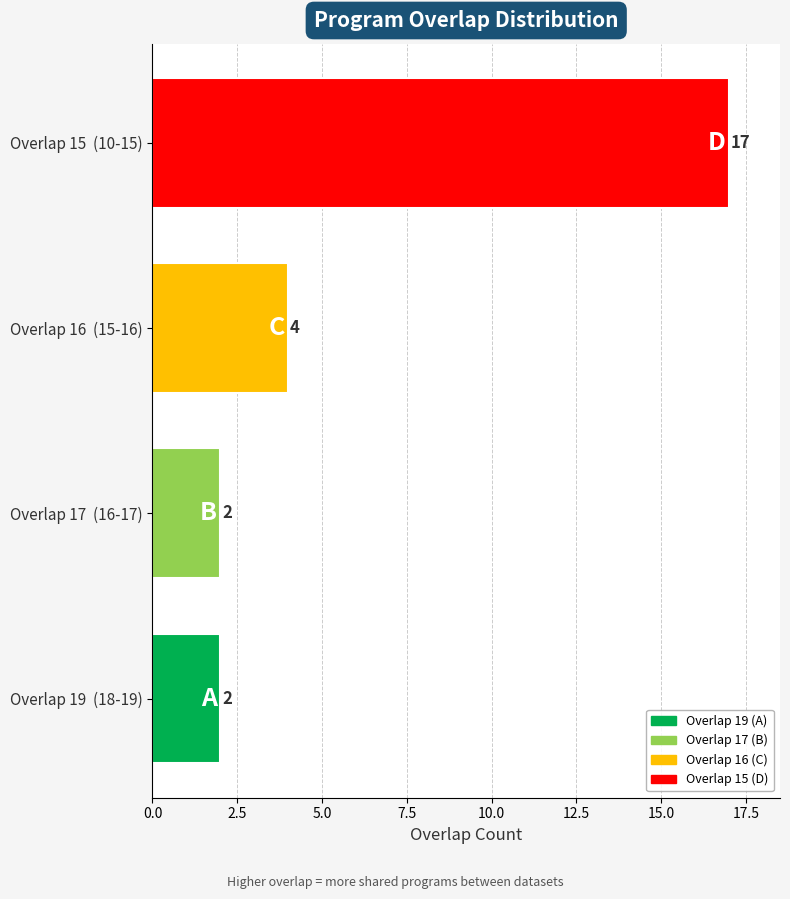

Reading bottom to top, extract all data points from this chart.

Overlap 19  (18-19)=2	Overlap 17  (16-17)=2	Overlap 16  (15-16)=4	Overlap 15  (10-15)=17